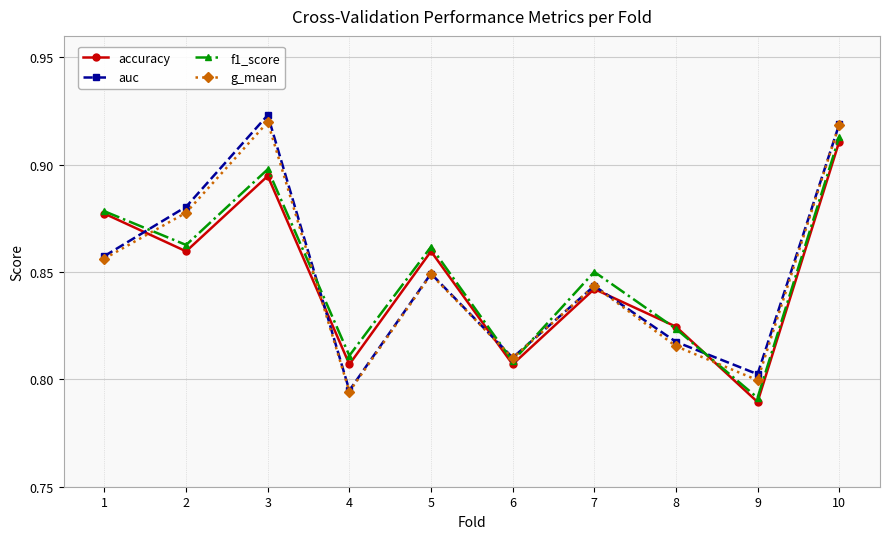

How many accuracy values are between 0 and 1?

10